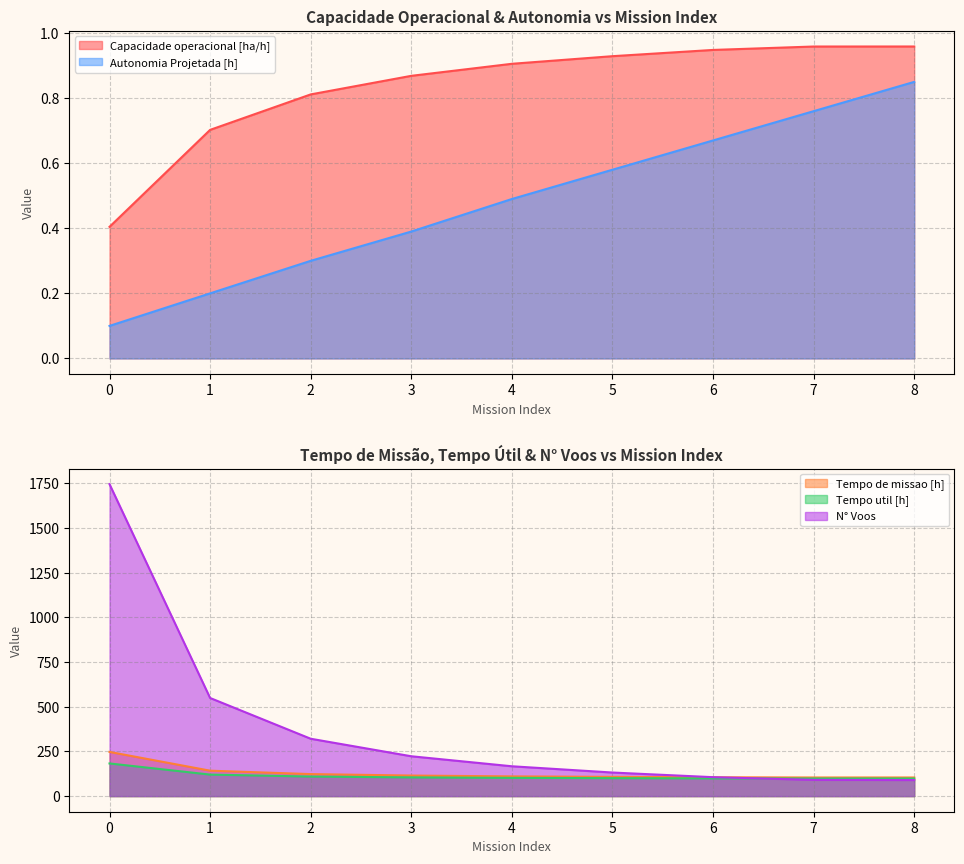

What is the lowest value of the Tempo de missao [h] series?

104.3